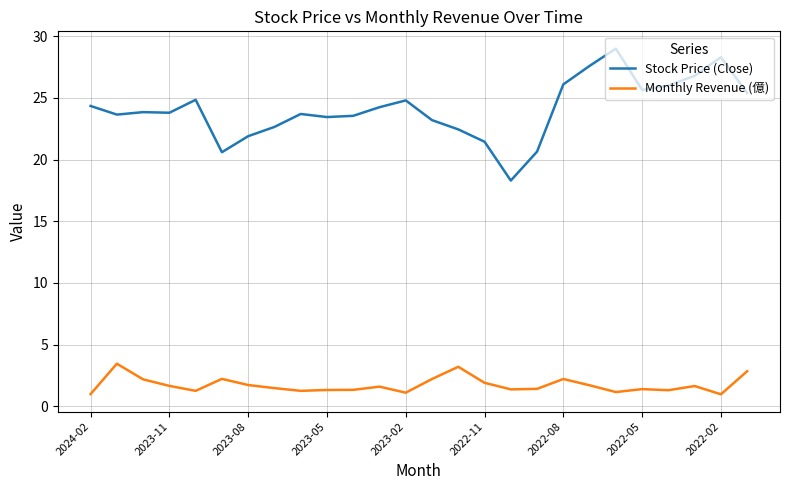

List the series in order of their peak value, lowest first.

Monthly Revenue (億), Stock Price (Close)